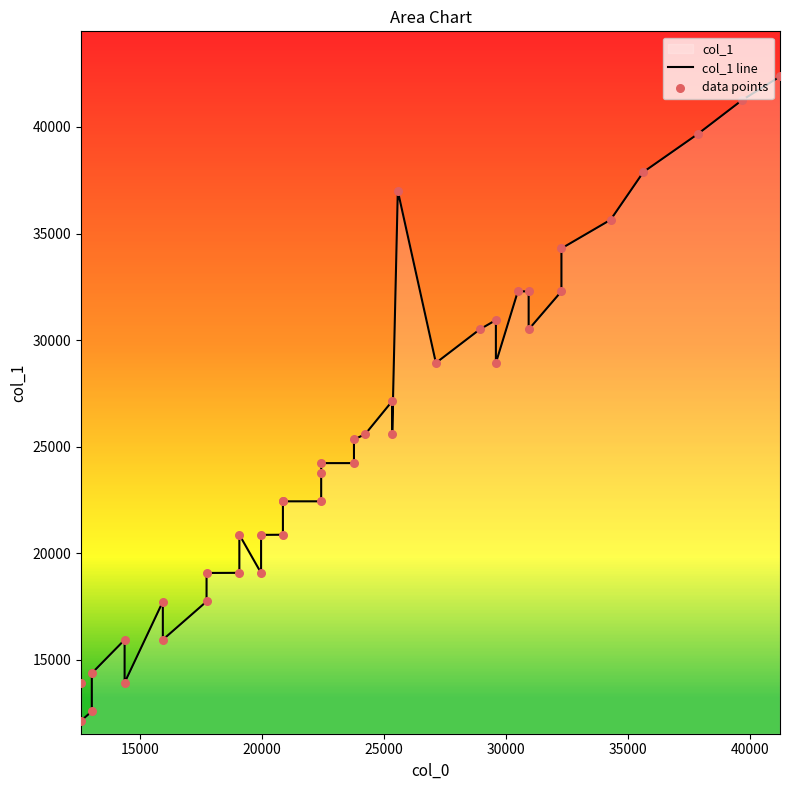

Which series contains the lowest Y value?

col_1 line